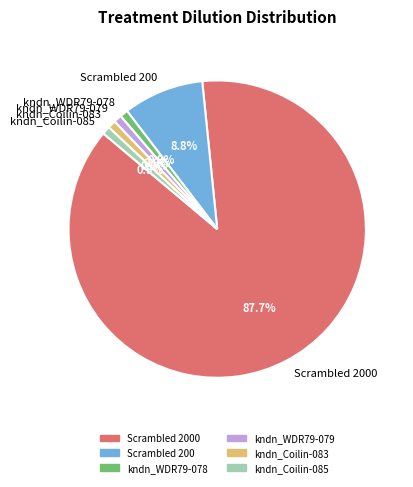

Is it true that kndn_Coilin-083 is 1% of the pie?

True